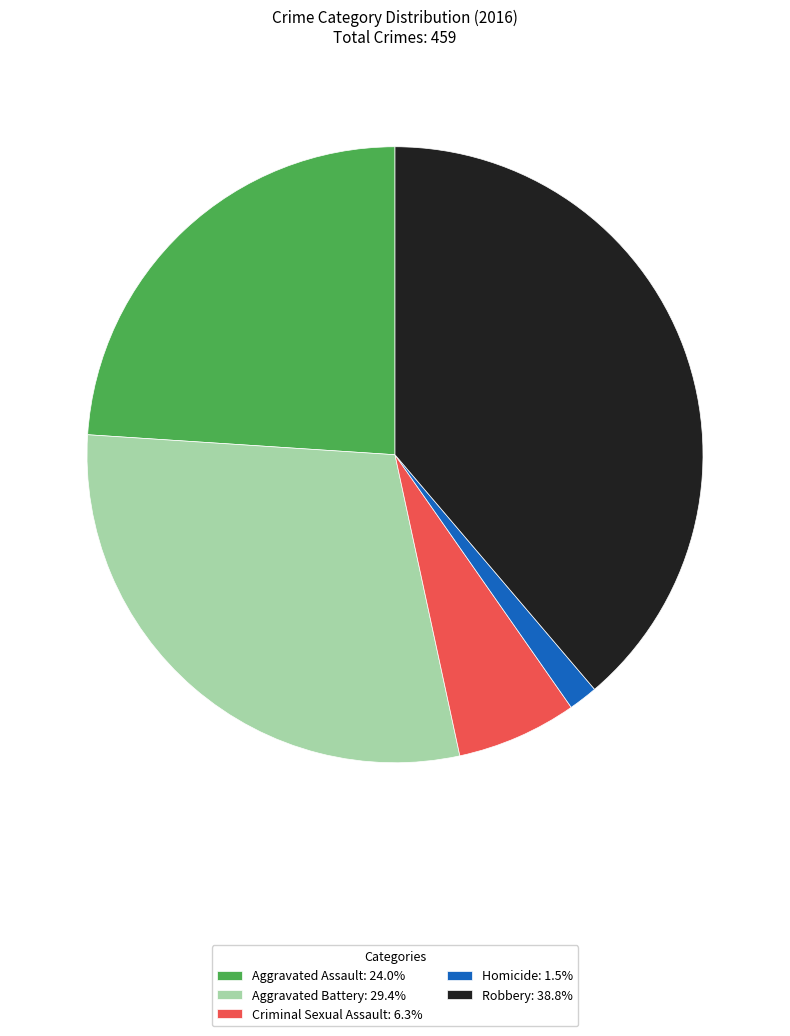

Combined, do Robbery: 38.8% and Criminal Sexual Assault: 6.3% account for over 50%?

No